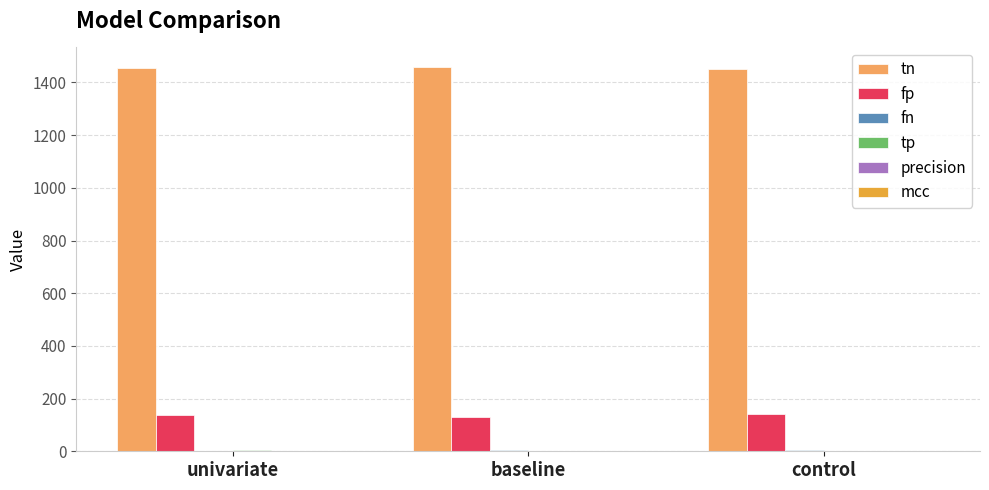

The value of tn at univariate is 1455.0. True or false?

True